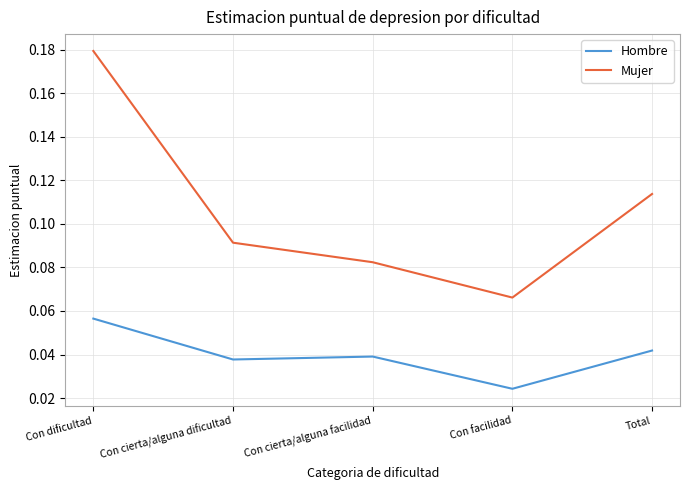

True or false: Mujer and Hombre cross at least once.

False